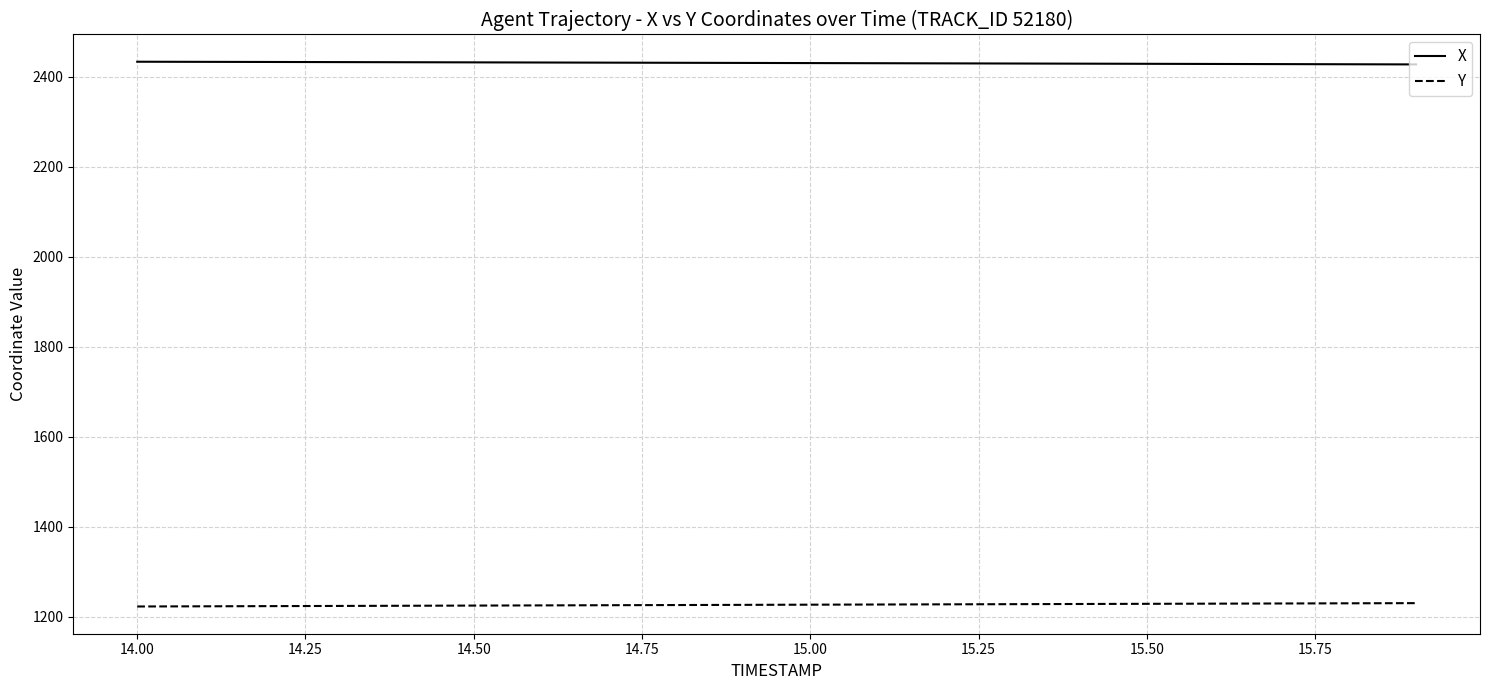

True or false: X and Y intersect in this chart.

False